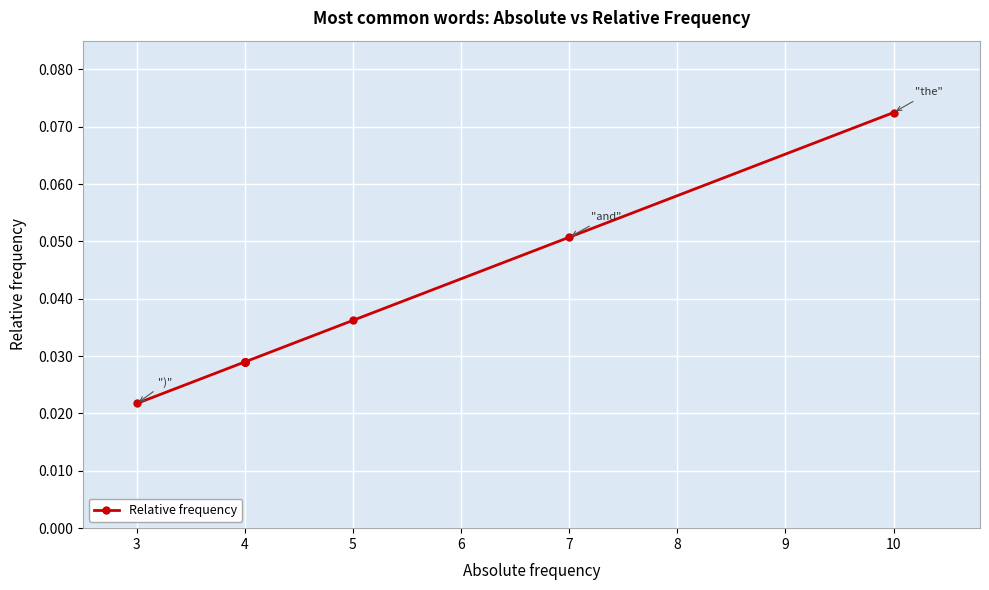

True or false: the data has more than 2 interior local peaks.

False